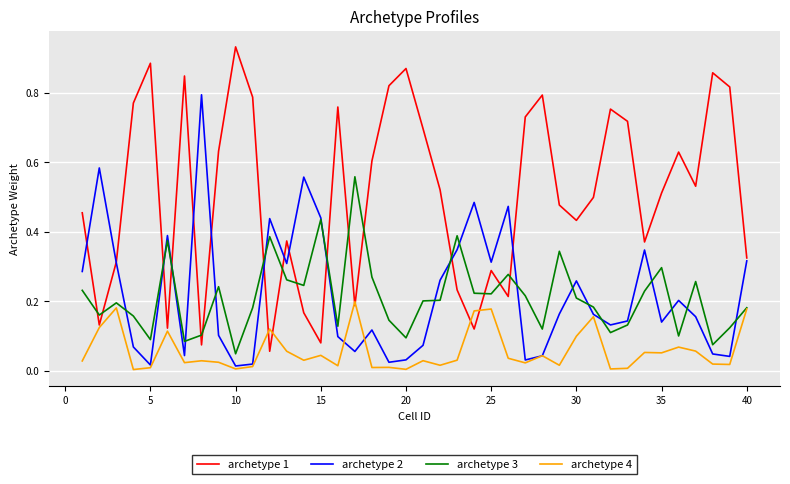

Which series has the largest range (max minus min)?

archetype 1